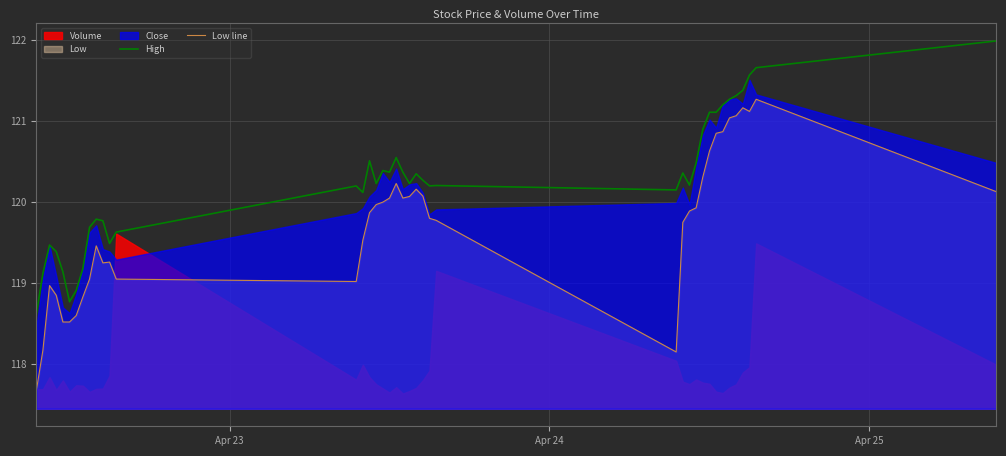

True or false: Low line and High cross at least once.

False